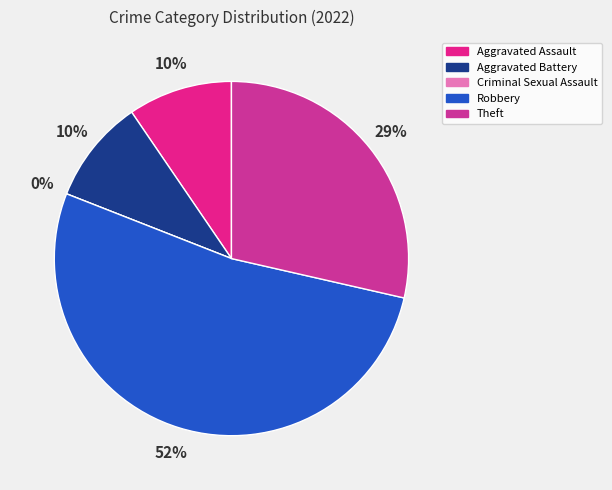

Count the number of slices in the pie.

5